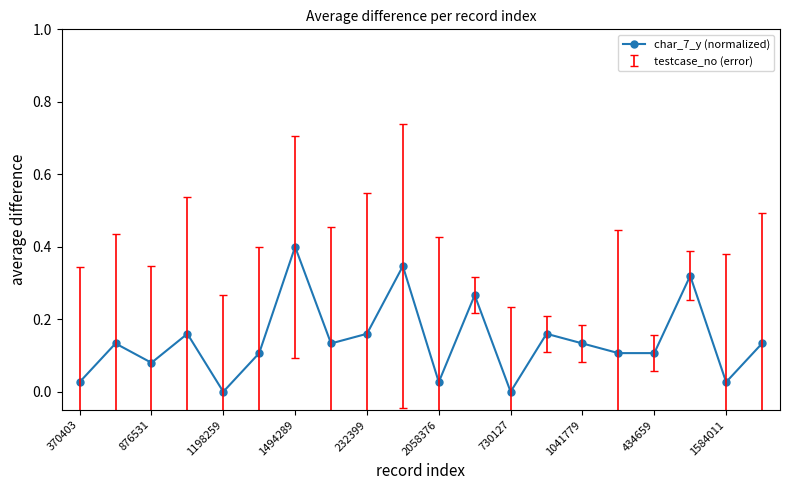

Does the chart display data point markers on the line(s)?

Yes